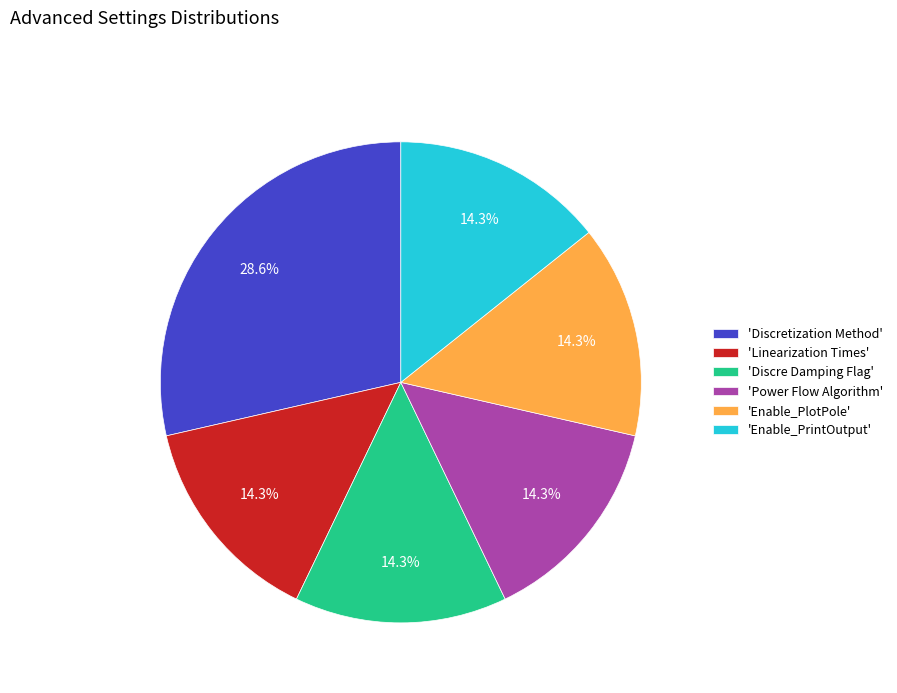

Which slice is the largest?

'Discretization Method'